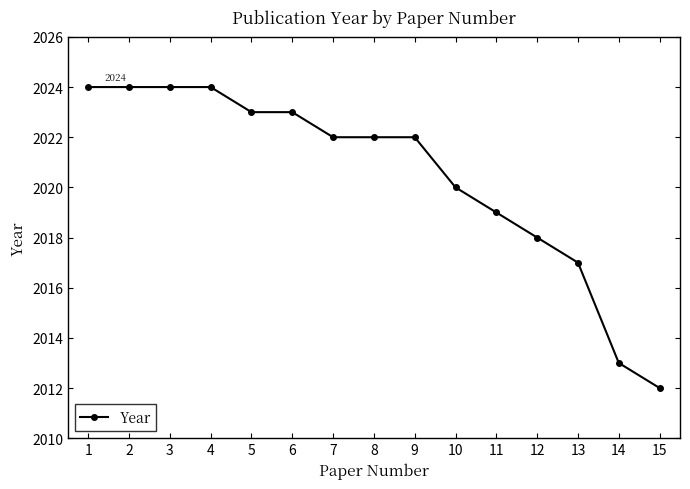

Reading left to right, what are all the values shown in this chart?

1=2024	2=2024	3=2024	4=2024	5=2023	6=2023	7=2022	8=2022	9=2022	10=2020	11=2019	12=2018	13=2017	14=2013	15=2012